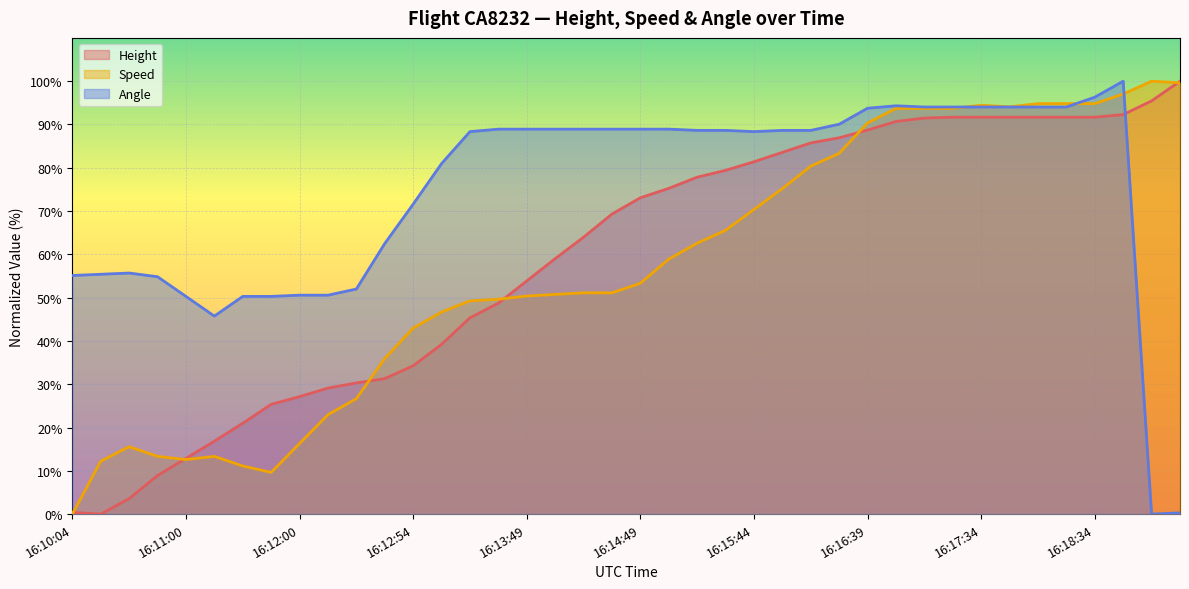

Count the number of categories in the chart.

40